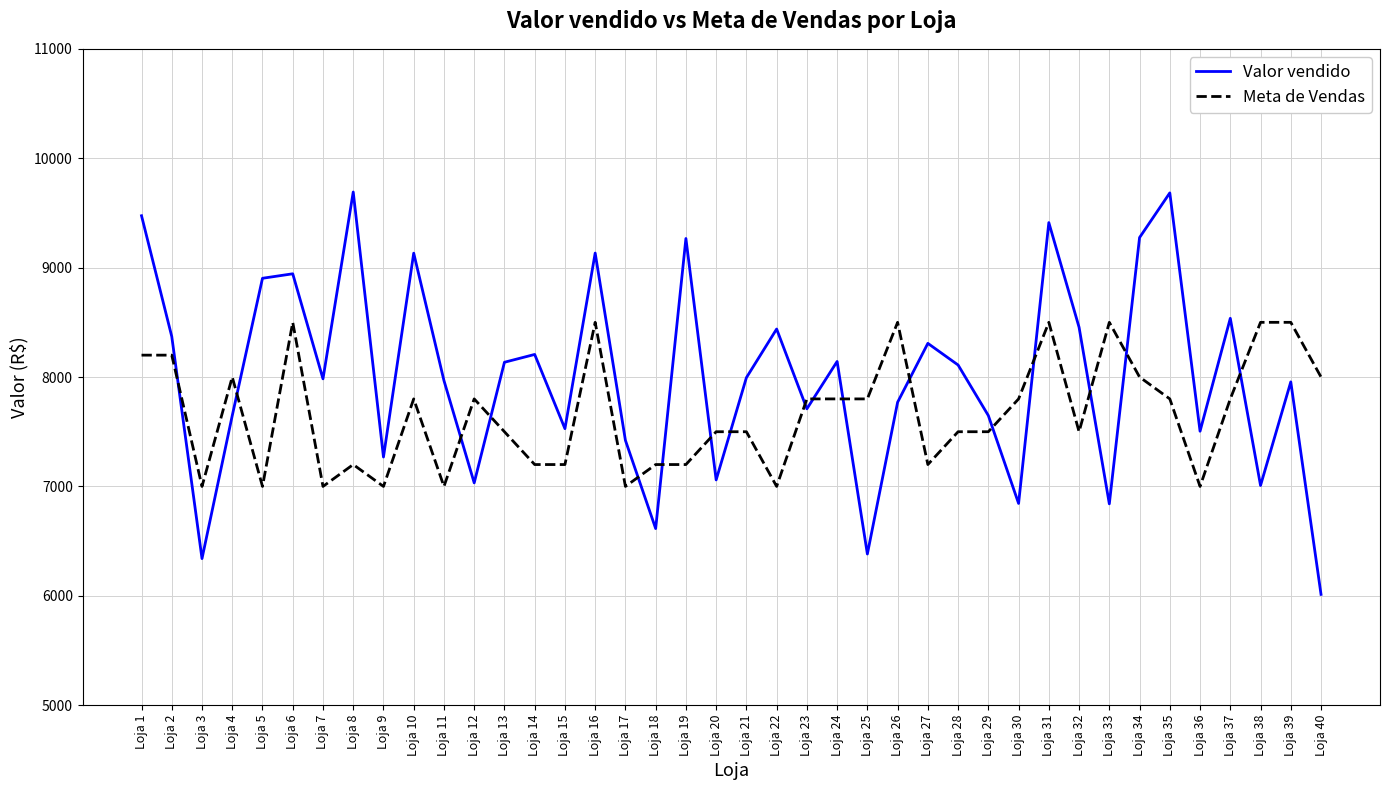

Which category has the lowest value in the Valor vendido series?

Loja 40